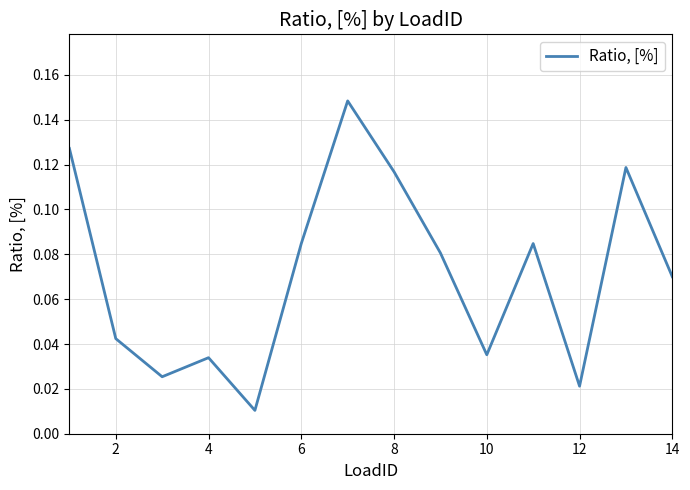

The value at 8 is 0.0. True or false?

False